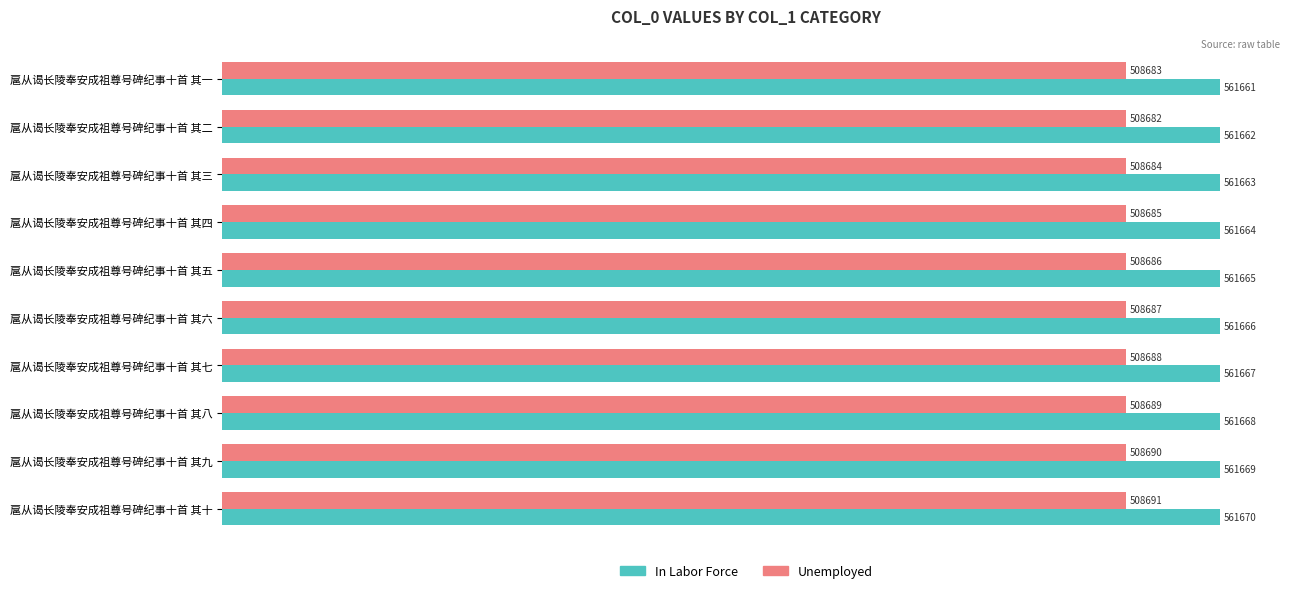

Which label corresponds to the largest value in the chart?

扈从谒长陵奉安成祖尊号碑纪事十首 其十